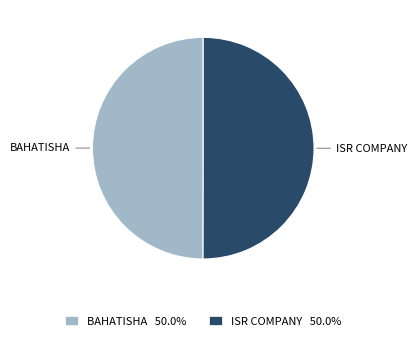

What is the ratio of the value at ISR COMPANY 50.0% to the value at BAHATISHA 50.0%?

1.0